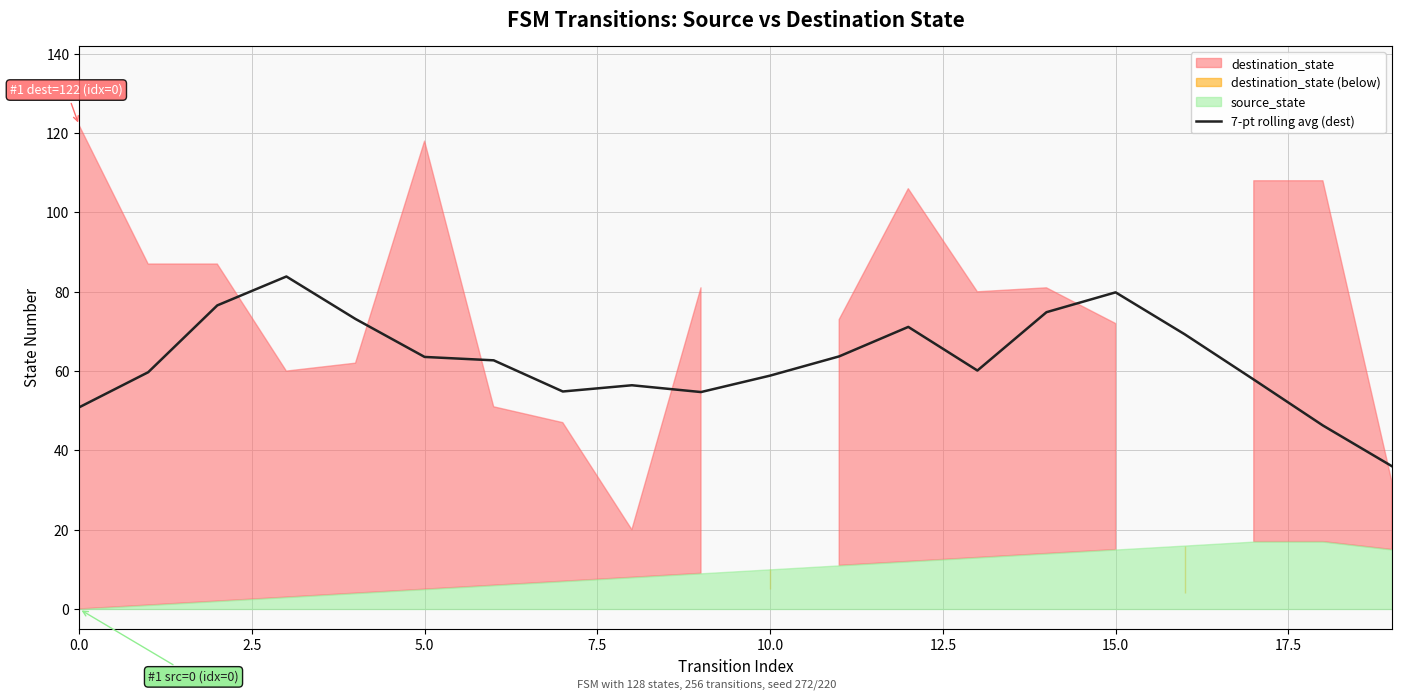

How many categories are shown in the chart?

20